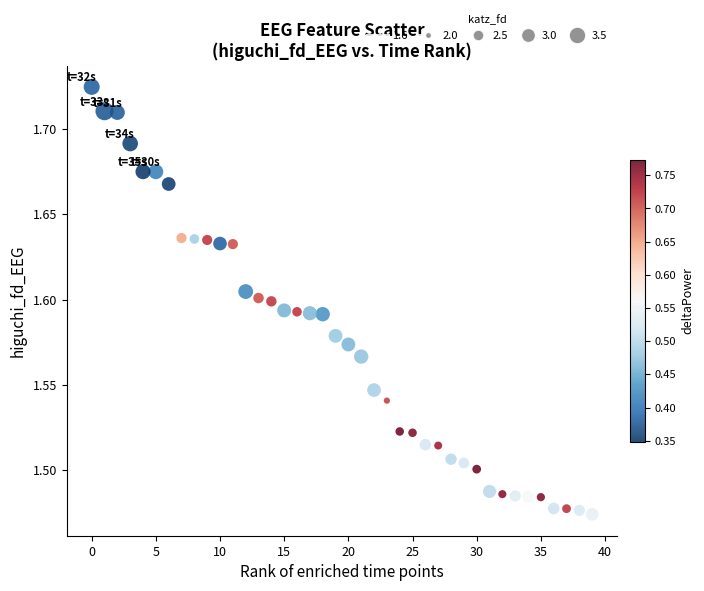

What is the range of Y values (max minus min)?

0.3